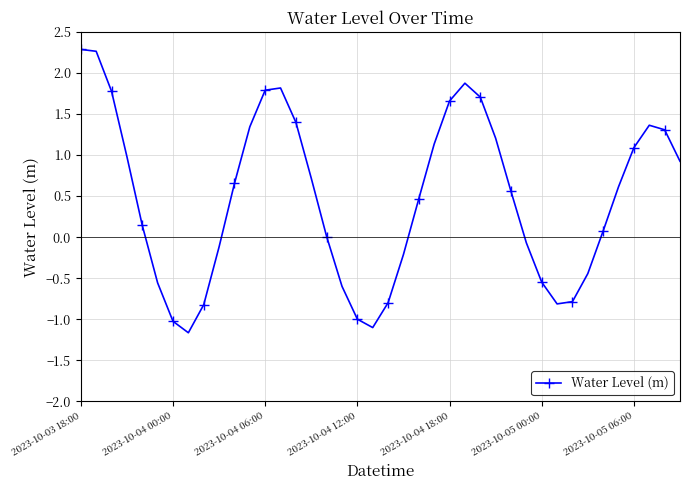

True or false: there are more than 0 points higher than both neighbors.

True